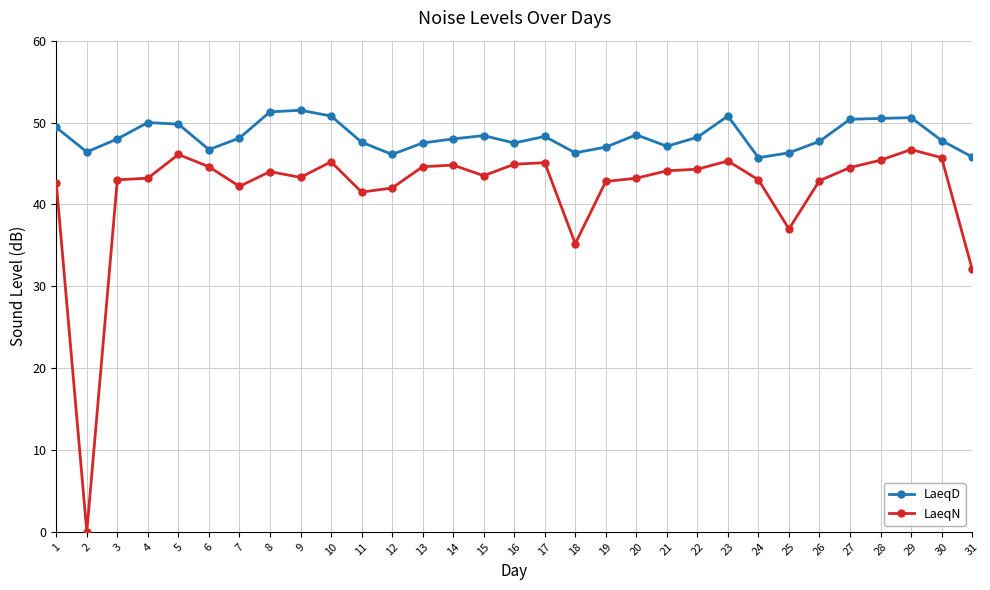

How many distinct data groups are displayed?

2